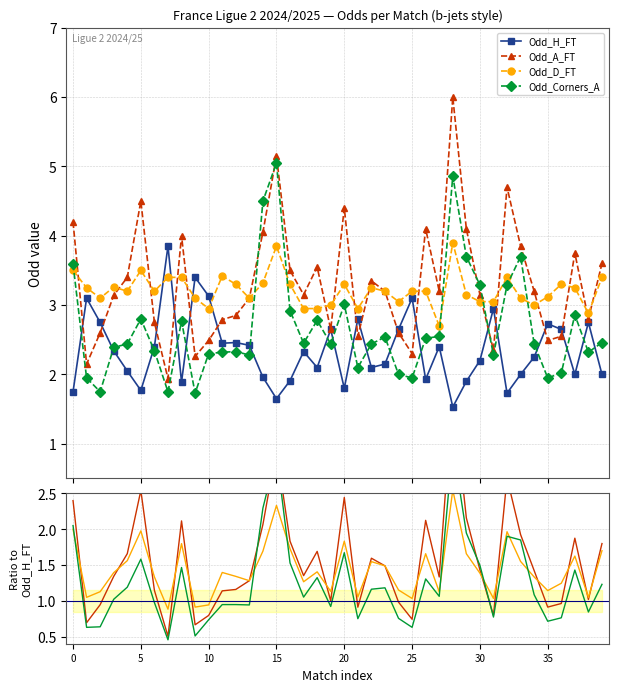

What is the average value of the Odd_Corners_A series?

2.7